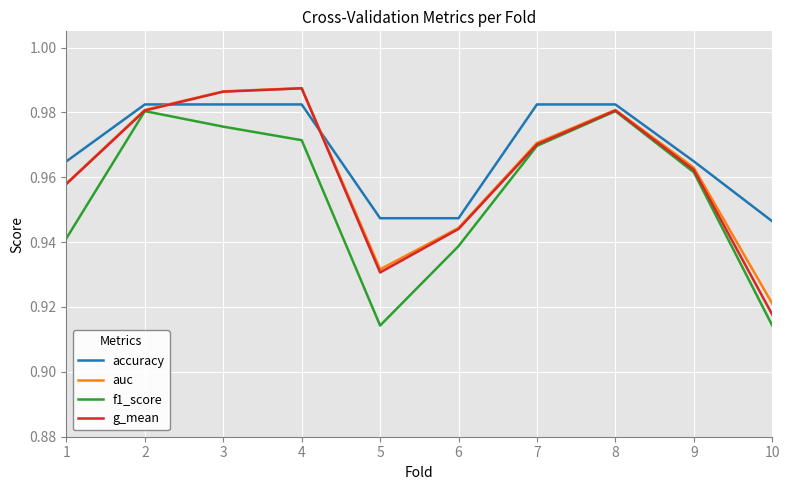

What is the difference between the second highest and minimum values in the auc series?

0.1